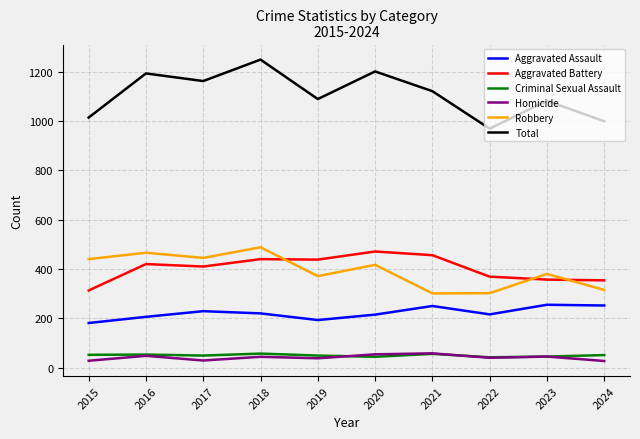

How many interior local valleys does the Total series have?

3